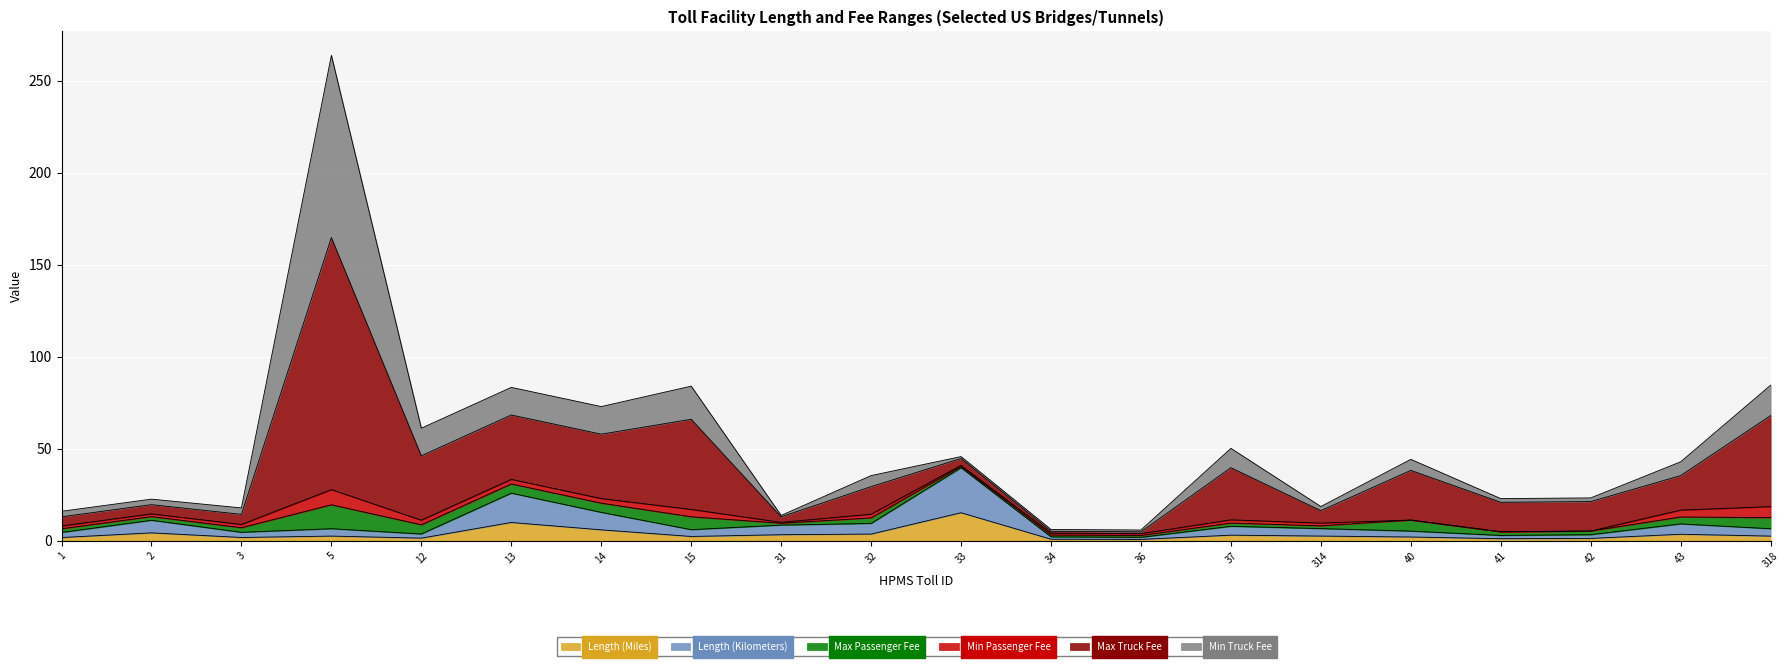

Does the chart display data point markers on the line(s)?

No